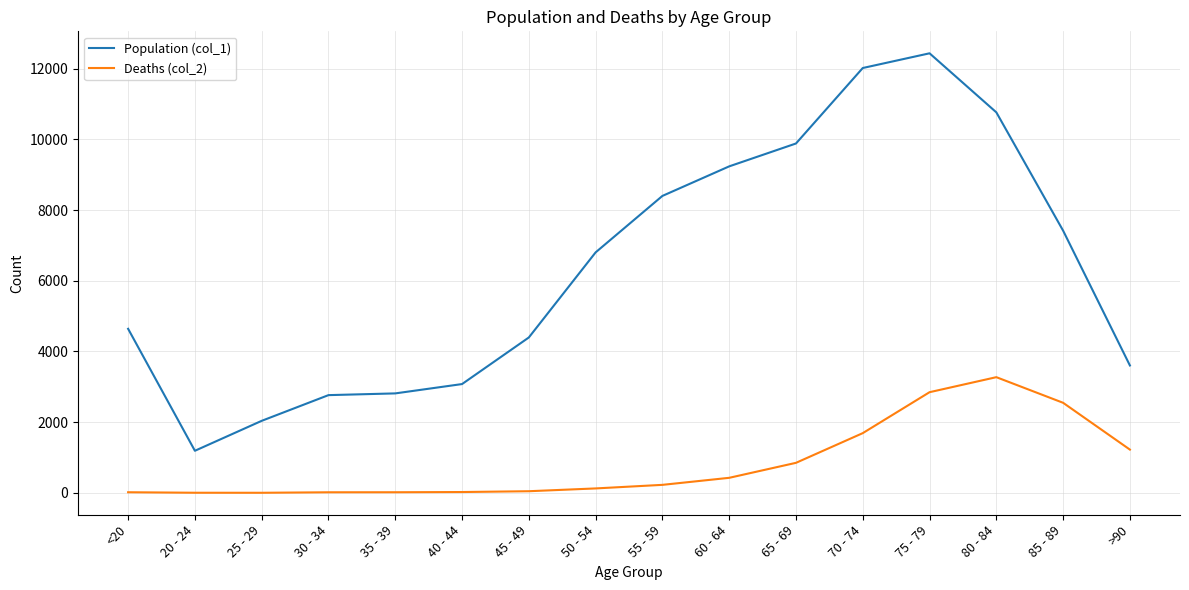

What is the difference between the highest and lowest values at 30 - 34?

2748